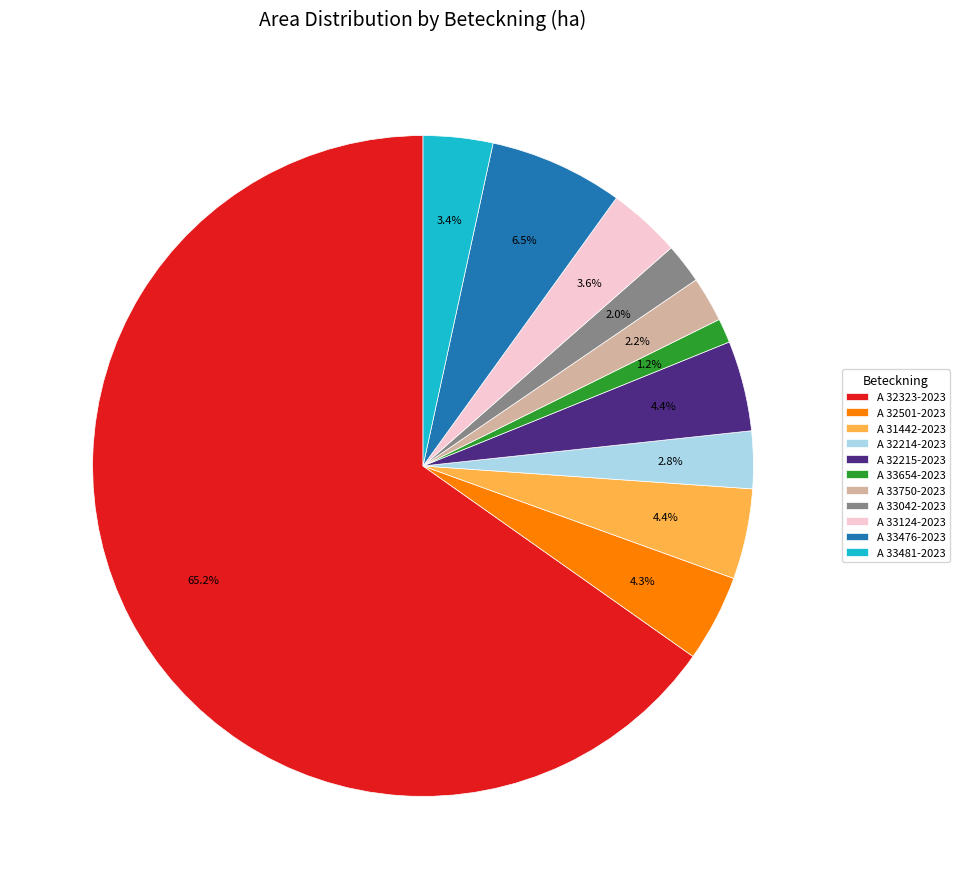

To the nearest percent, what percentage of the pie is A 33654-2023?

1%